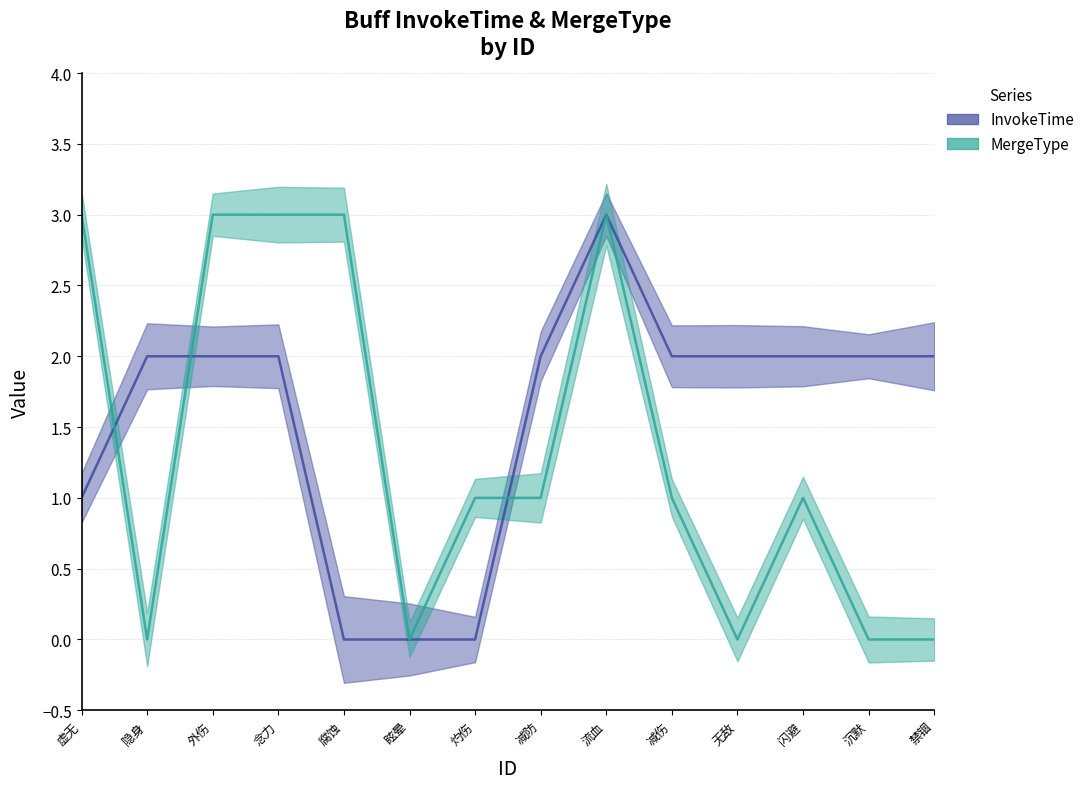

How many lines are shown in the chart?

2